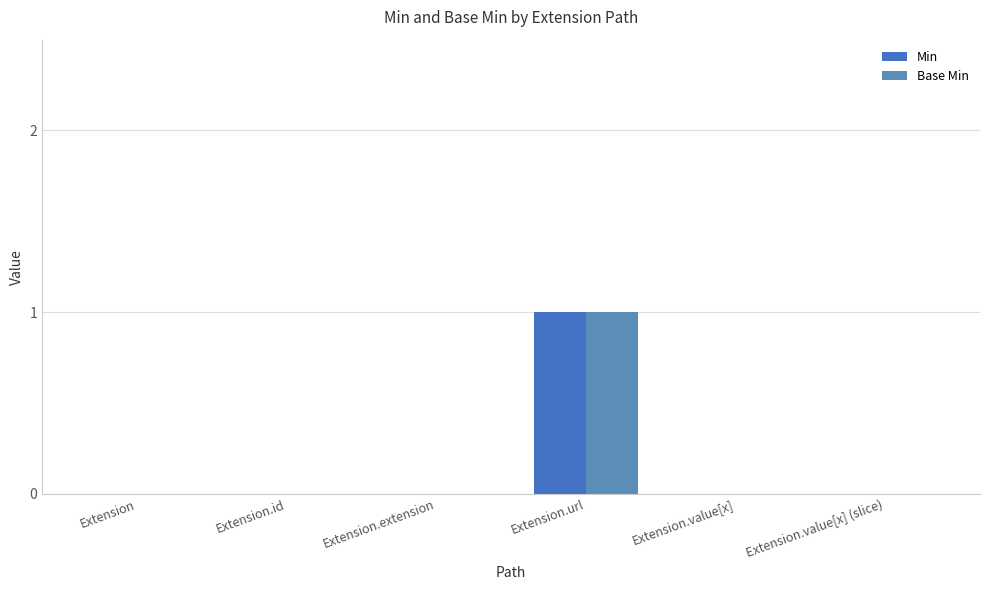

What position from the left is Extension?

1